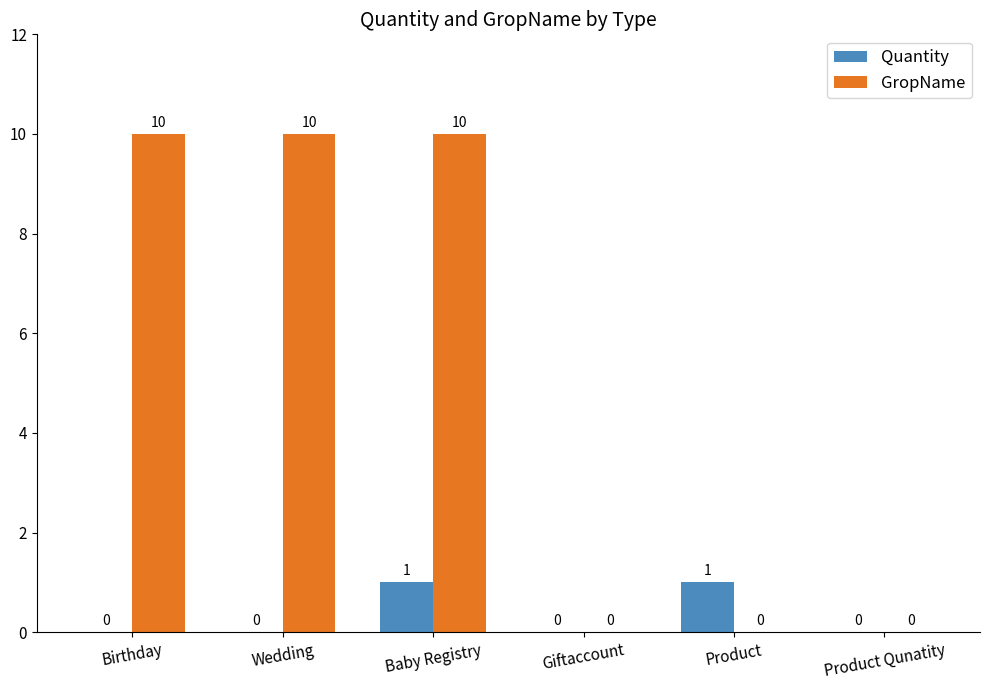

What is the difference between the Quantity values at Product Qunatity and Baby Registry?

1